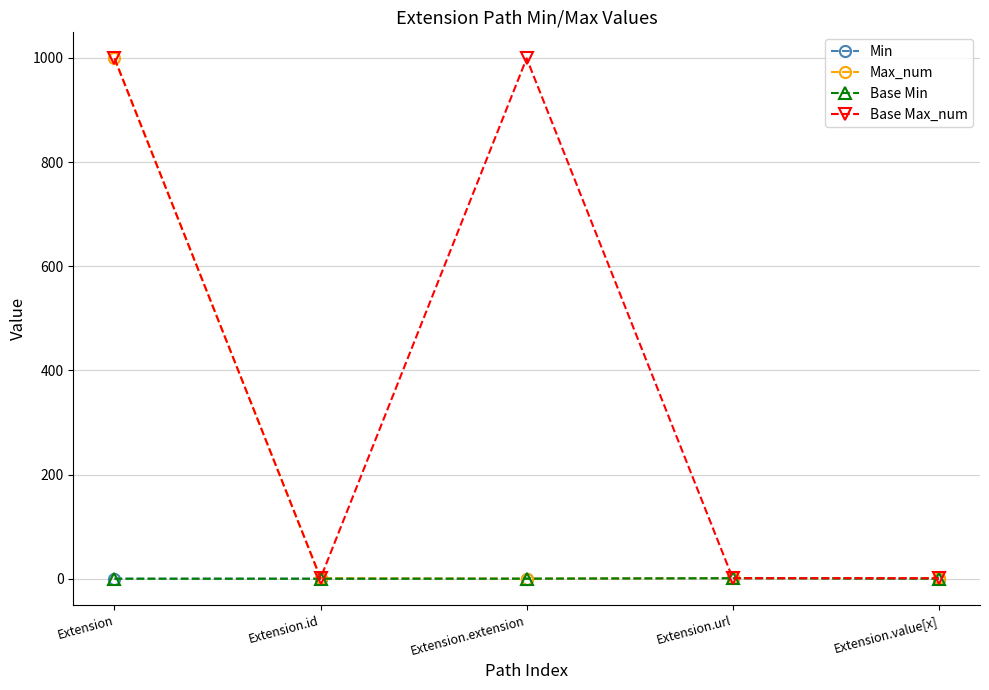

Does the chart have visible grid lines?

Yes